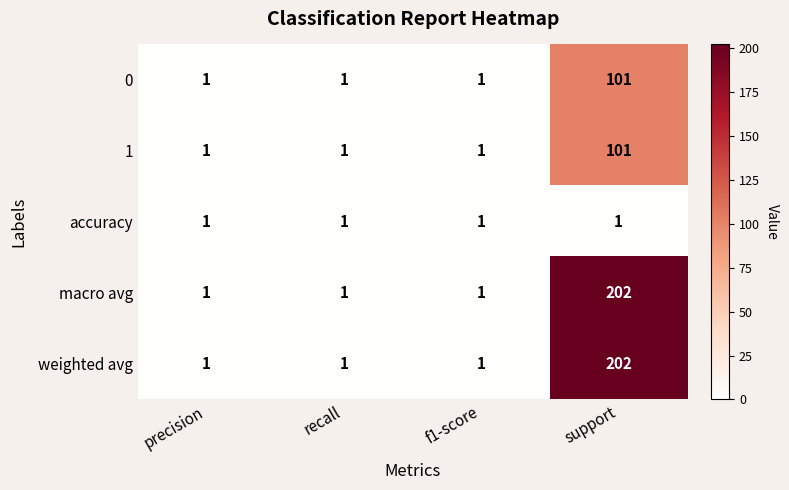

Is it true that 1 equals 0 at f1-score?

False